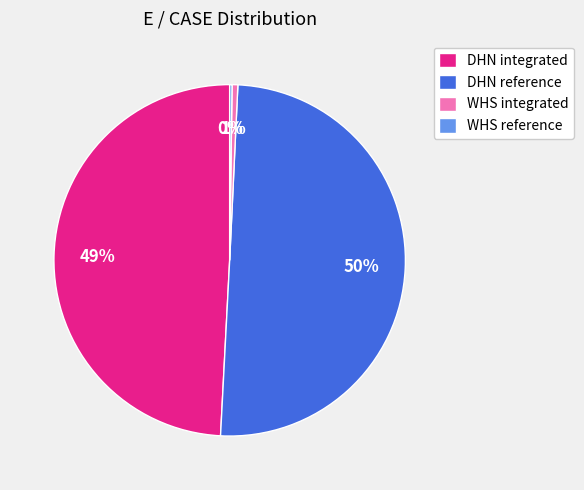

Combined, do DHN reference and DHN integrated account for over 50%?

Yes